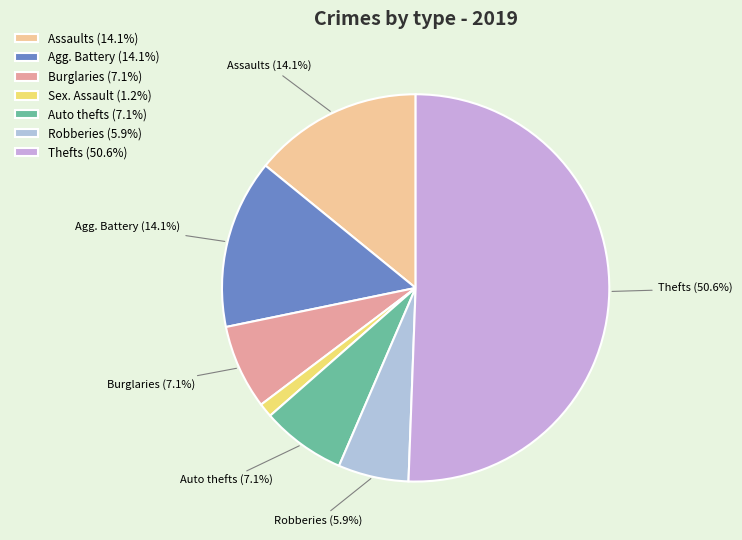

How many slices are in this pie chart?

7